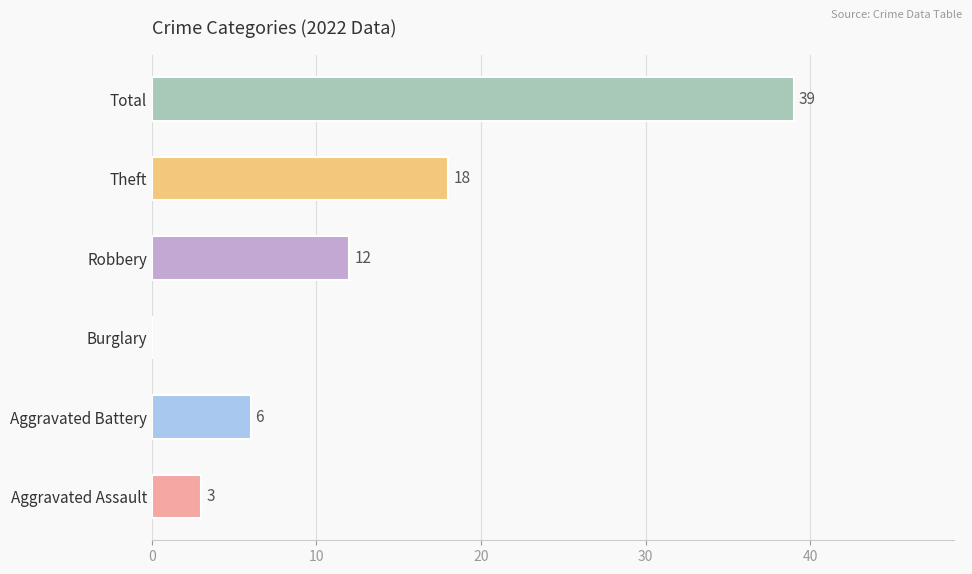

Is it true that the value at Aggravated Assault is 5?

False